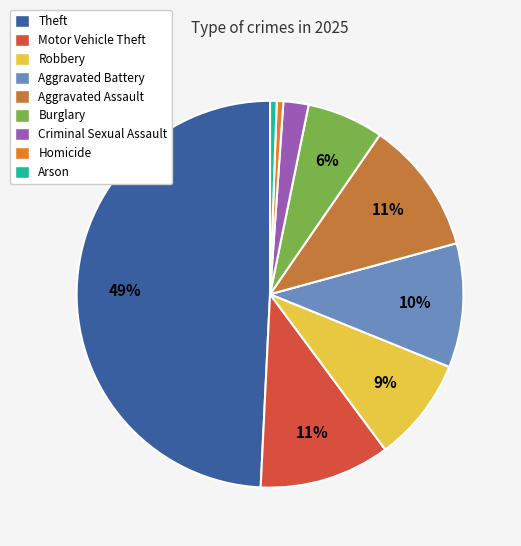

Count the number of slices in the pie.

9